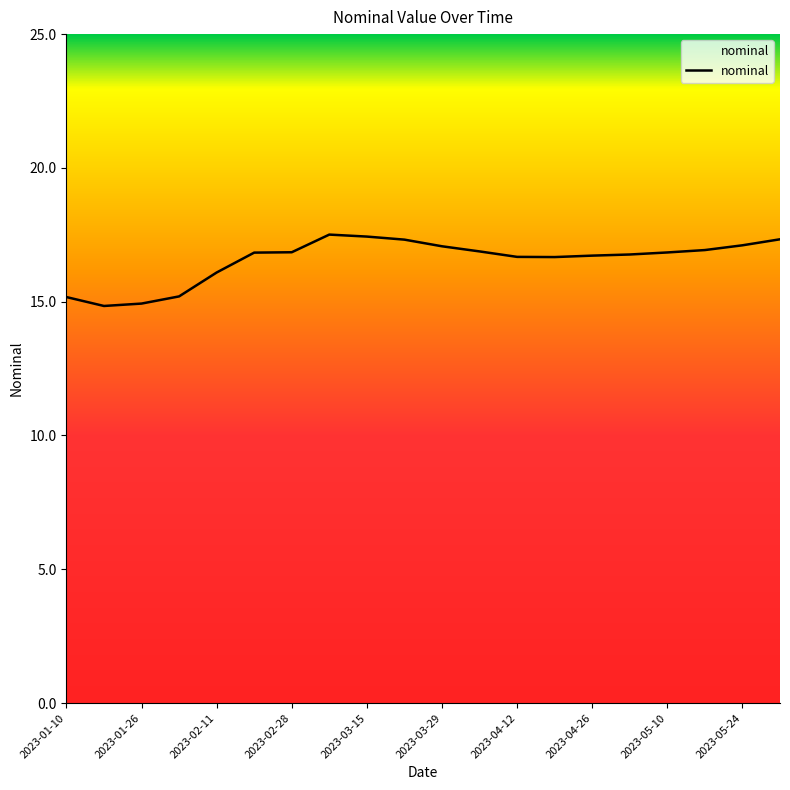

What is the minimum value shown in the chart?

14.8